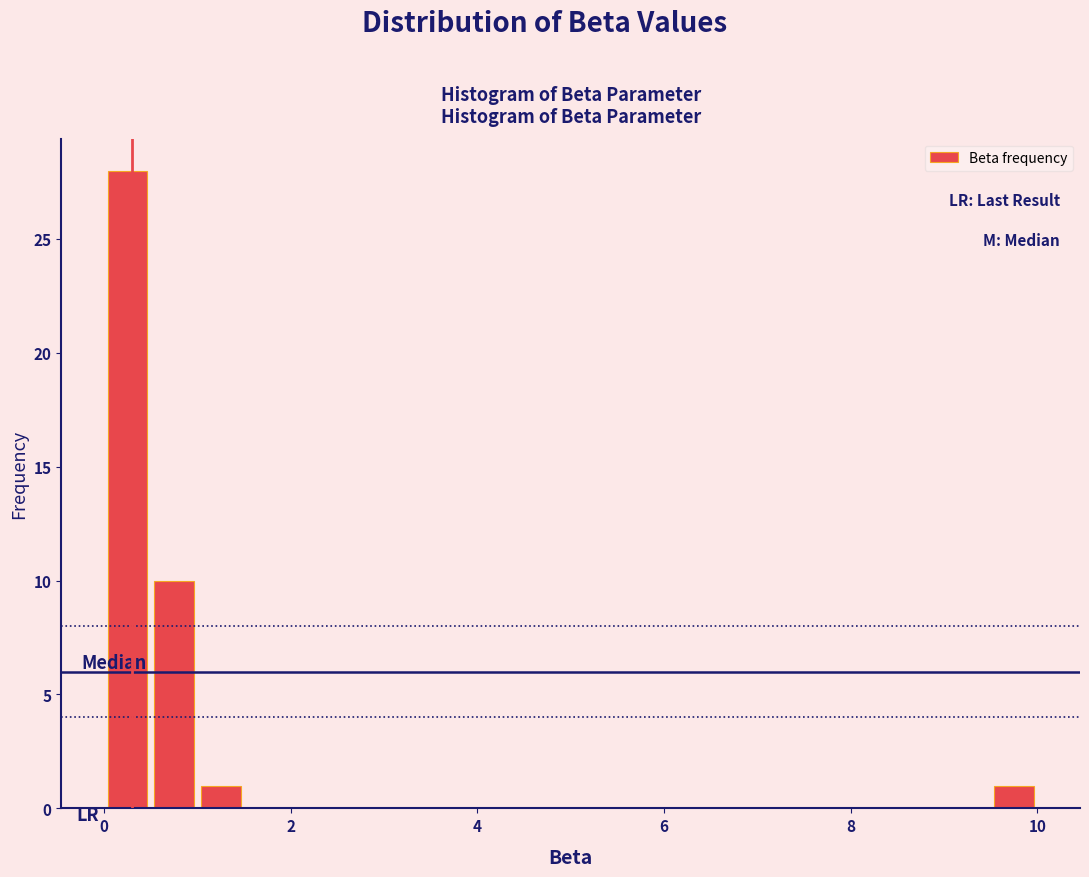

Read against the x-axis, roughly where is the centre of the tallest bar?

0.2